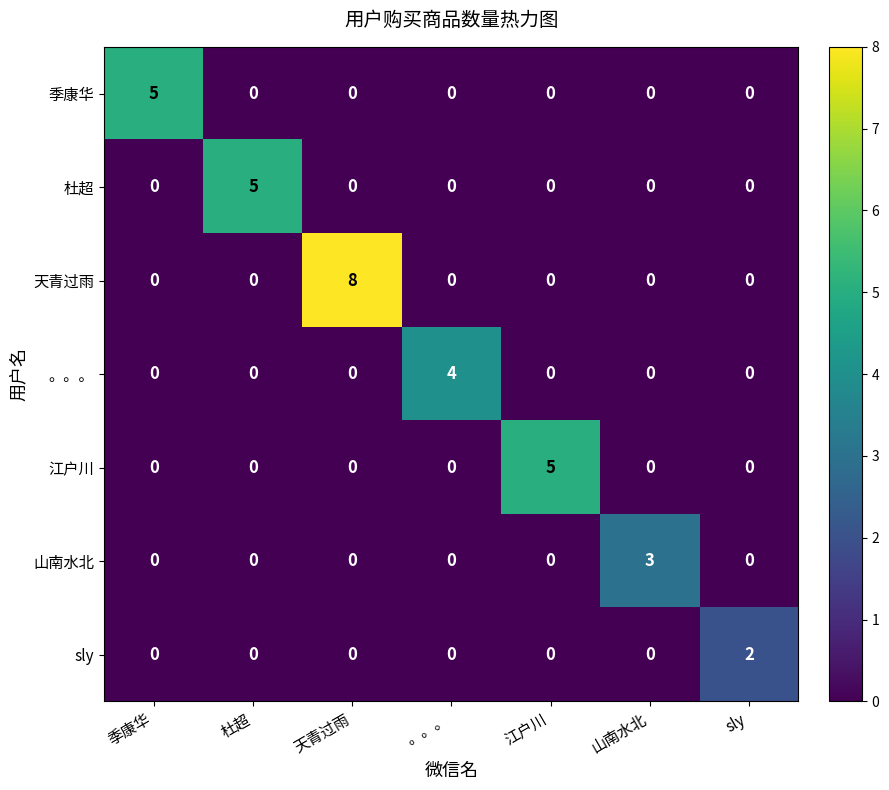

True or false: 。。。 has a value of 4 at 。。。.

True